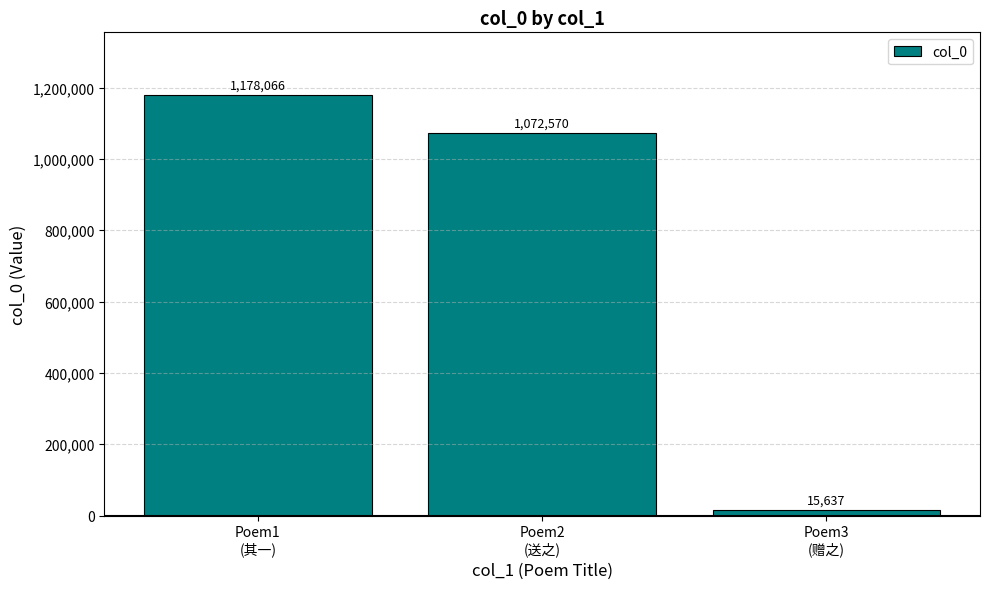

What is the change in value from Poem1
(其一) to Poem3
(赠之)?

-1162429